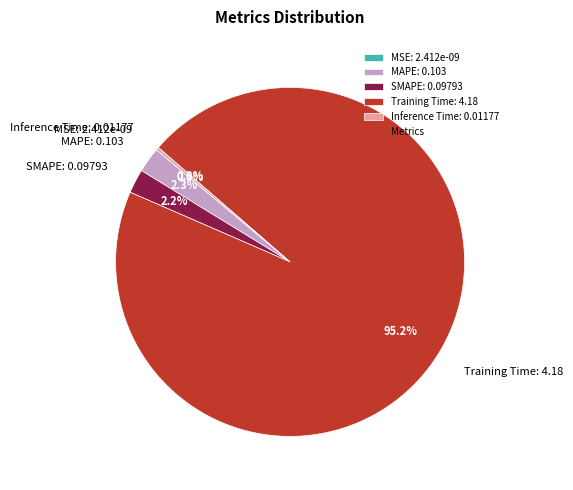

What is the change in value from MAPE to Inference Time?

-0.1